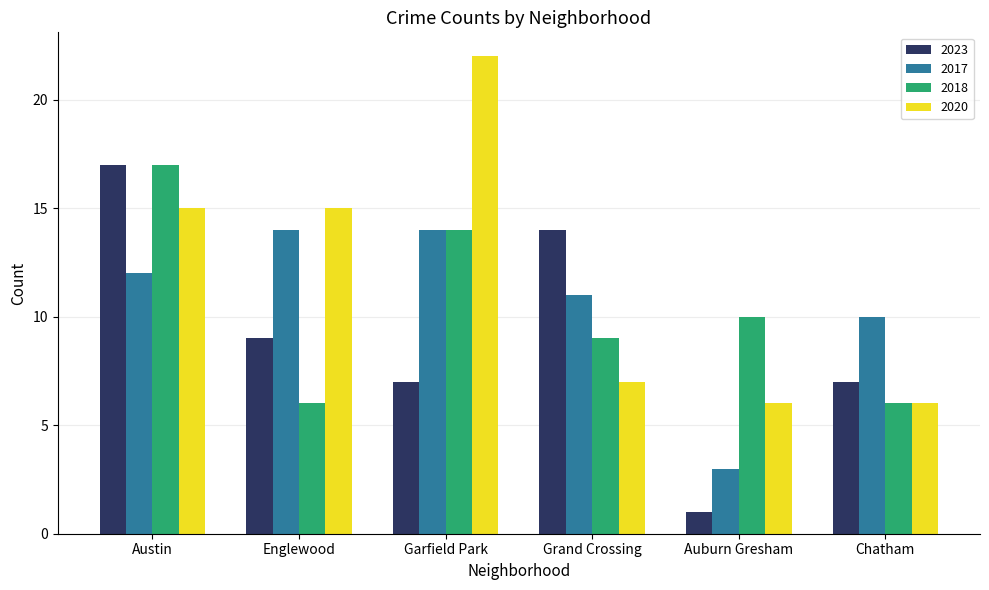

Where is 2017 nearest to the value 8?

Chatham